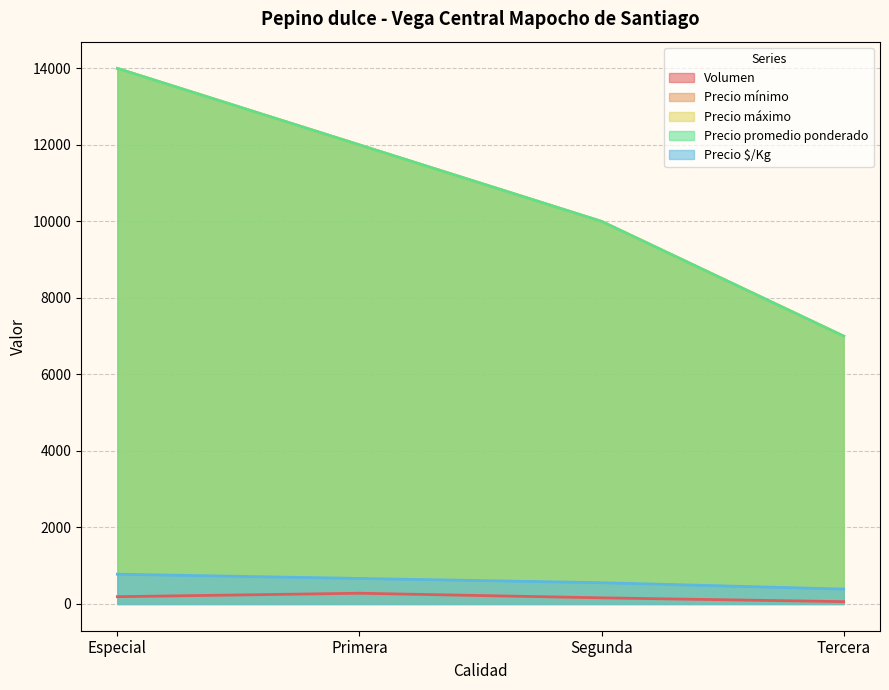

What is the label of the 1st point from the right?

Tercera